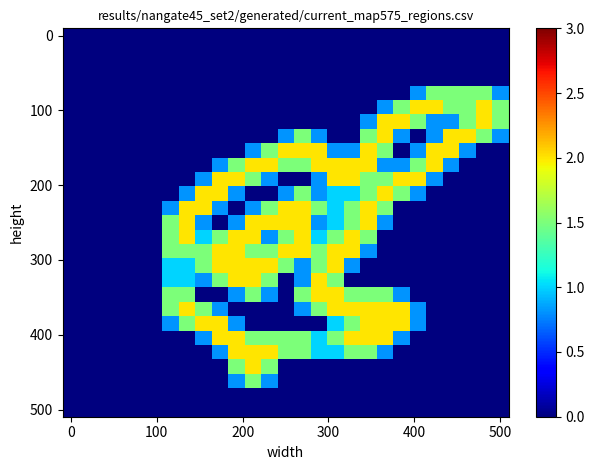

At how many categories does at least one series exceed 1?

21